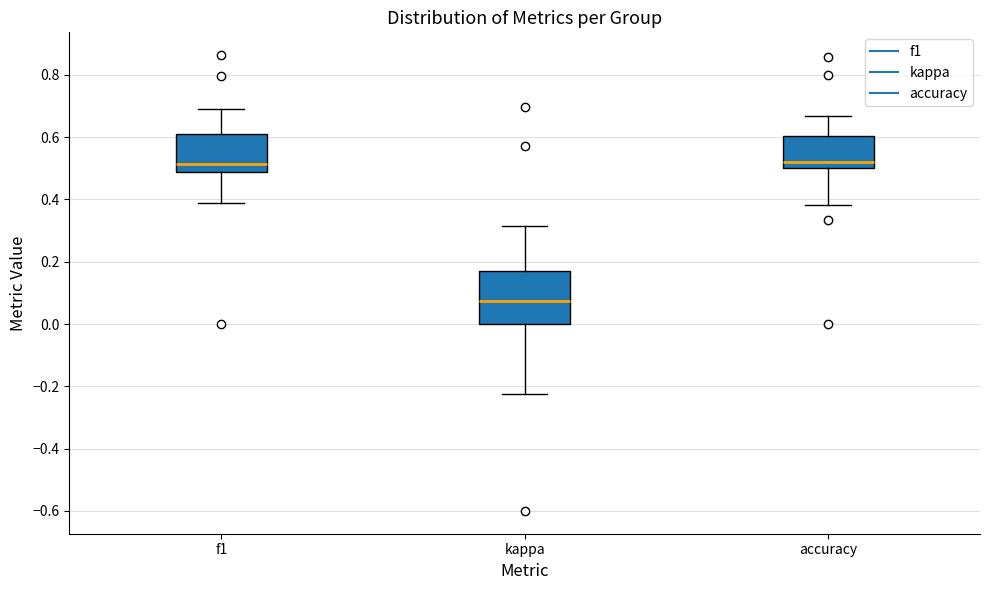

Reading left to right, transcribe this box plot: for each box, give where its median line is, the range the box spans, and where its two whiskers end, as read against the y-axis. The values are not printed on the chart, so give them approximately, as read against the axis.

f1: median 0.52, box 0.48 to 0.62, whiskers 0.38 to 0.70
kappa: median 0.08, box 0.00 to 0.18, whiskers -0.22 to 0.32
accuracy: median 0.52, box 0.50 to 0.60, whiskers 0.38 to 0.66